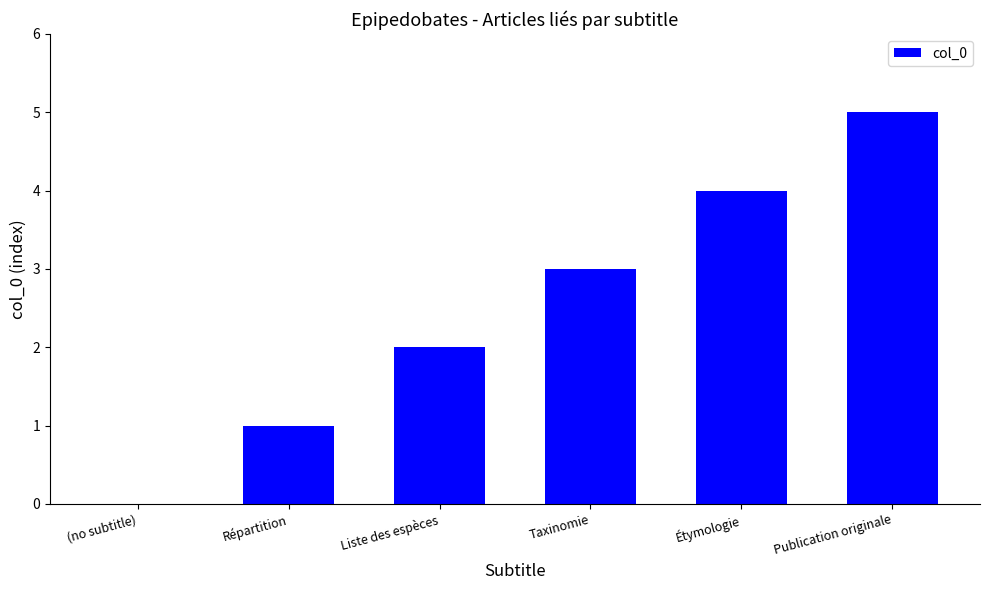

What is the sum of all values?

15